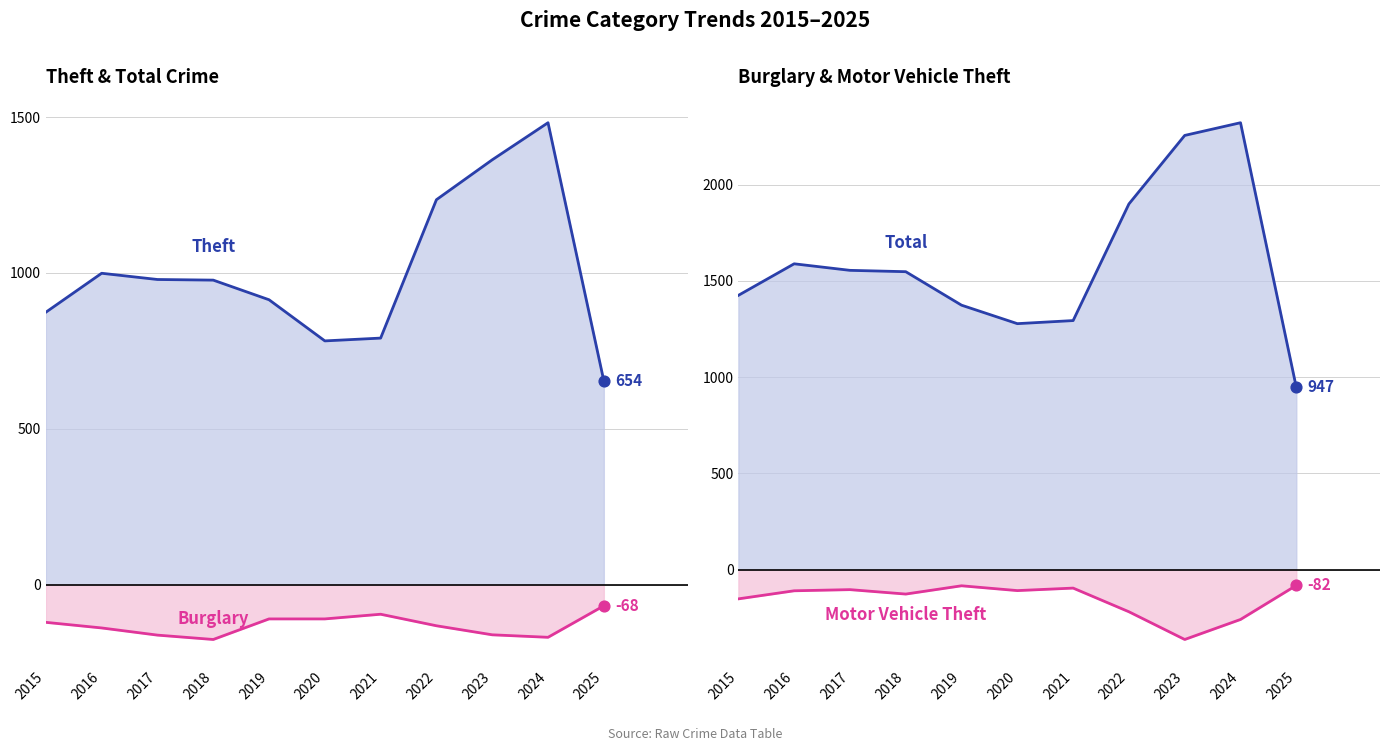

Which series has the largest total across all categories?

Total line